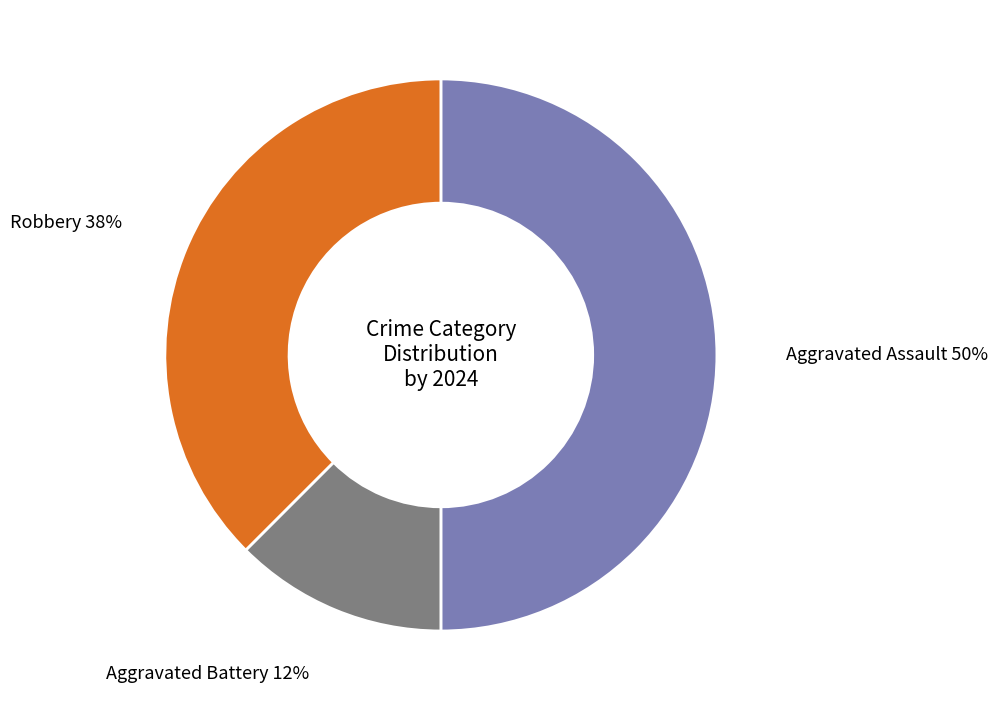

To the nearest percent, what is the average slice percentage?

33%